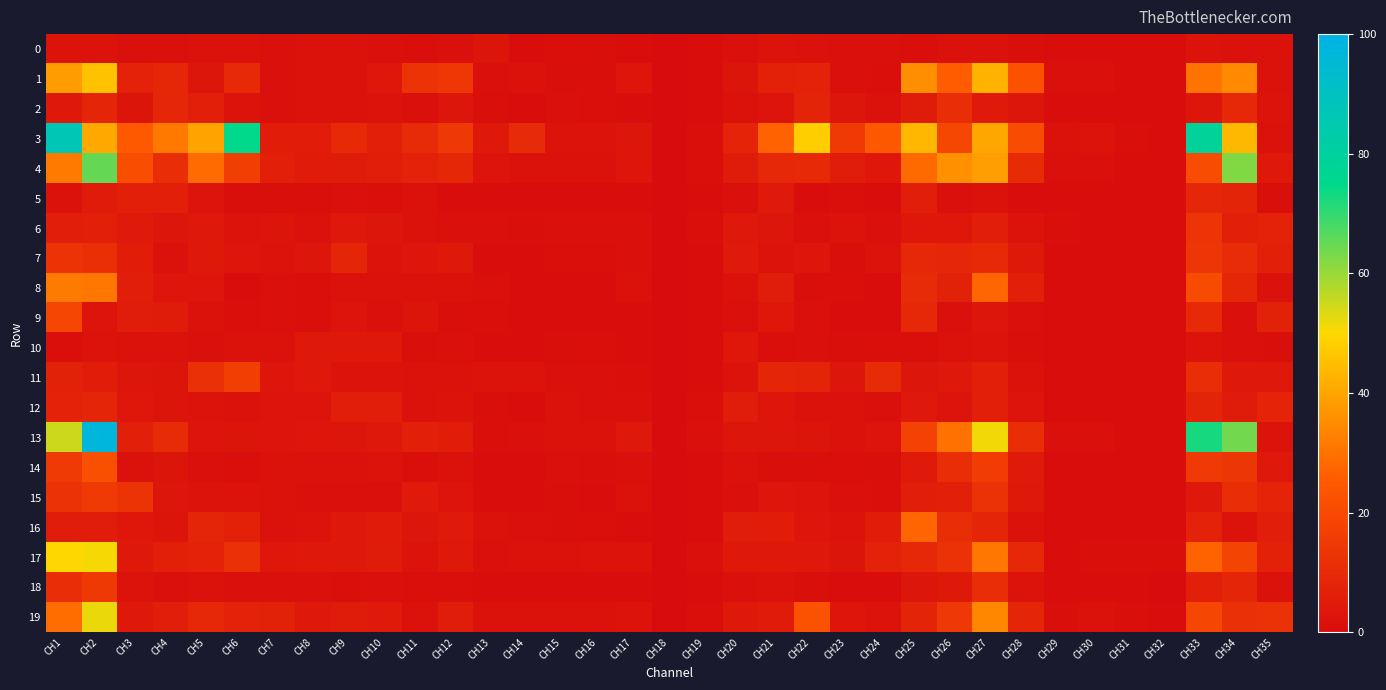

How many categories are shown in the chart?

35